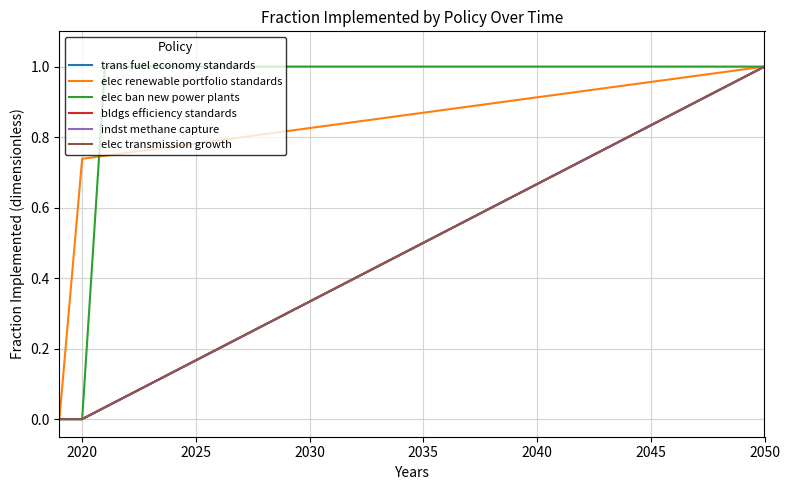

What is the average value of the elec transmission growth series?

0.5